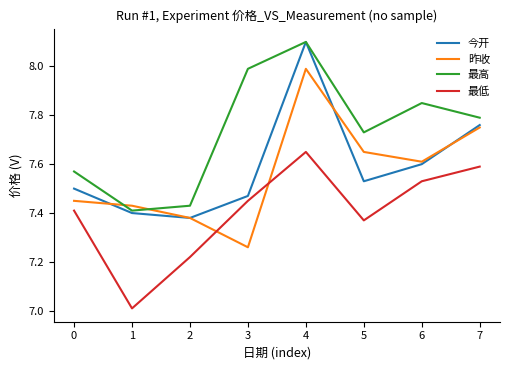

At how many categories does at least one series exceed 8?

1